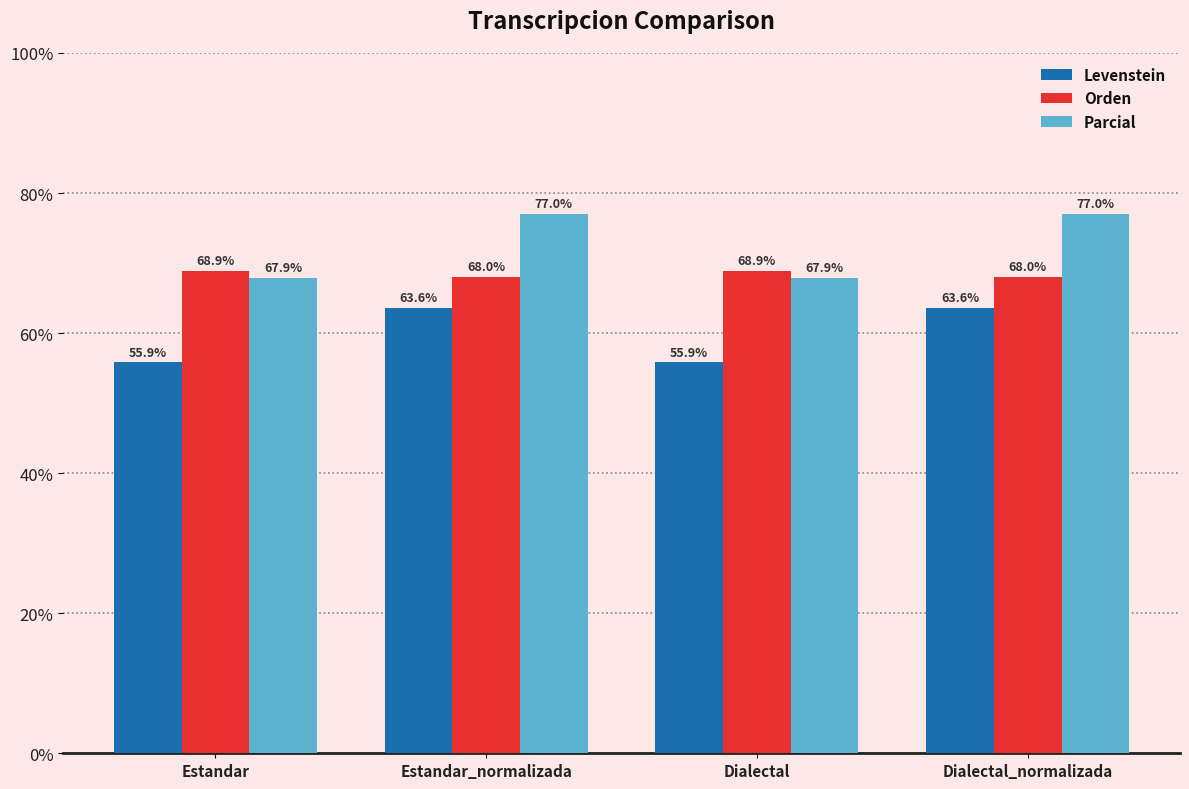

How many bars are there in each group?

3